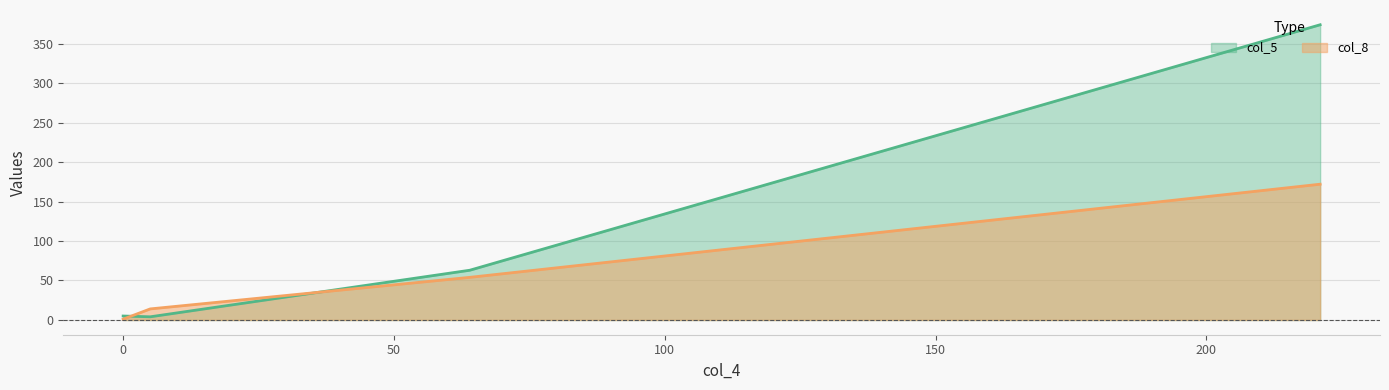

Does the chart display data point markers on the line(s)?

No